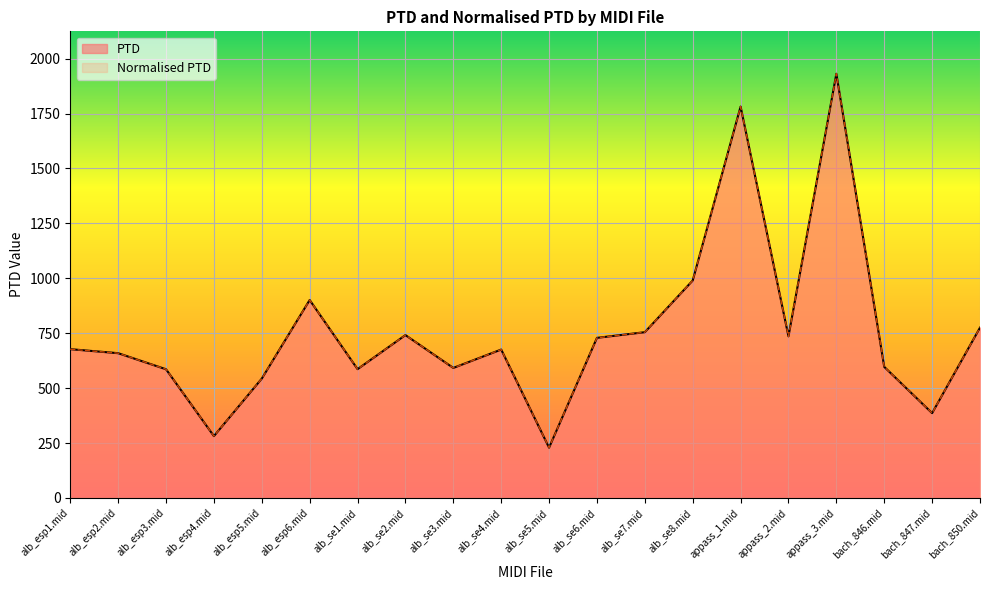

List the series in order of their peak value, lowest first.

PTD, Normalised PTD